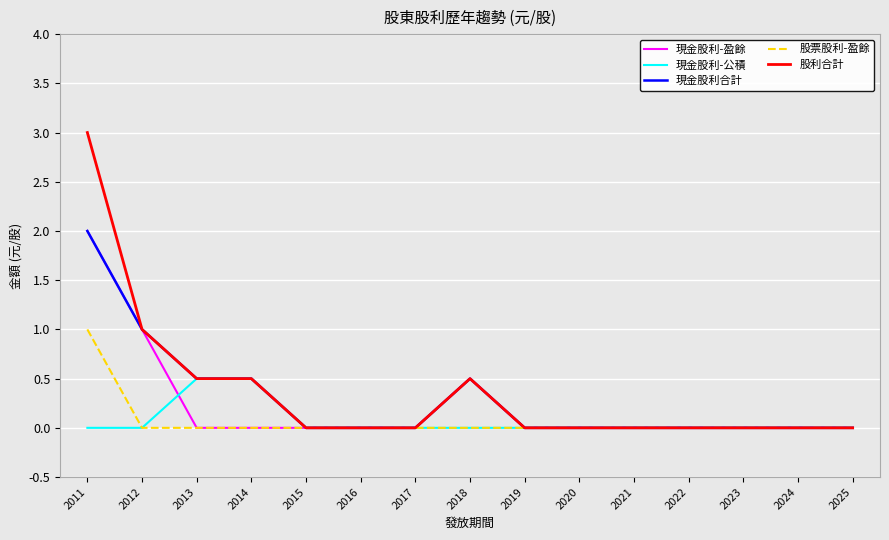

Is this an area chart (filled region under the line)?

No